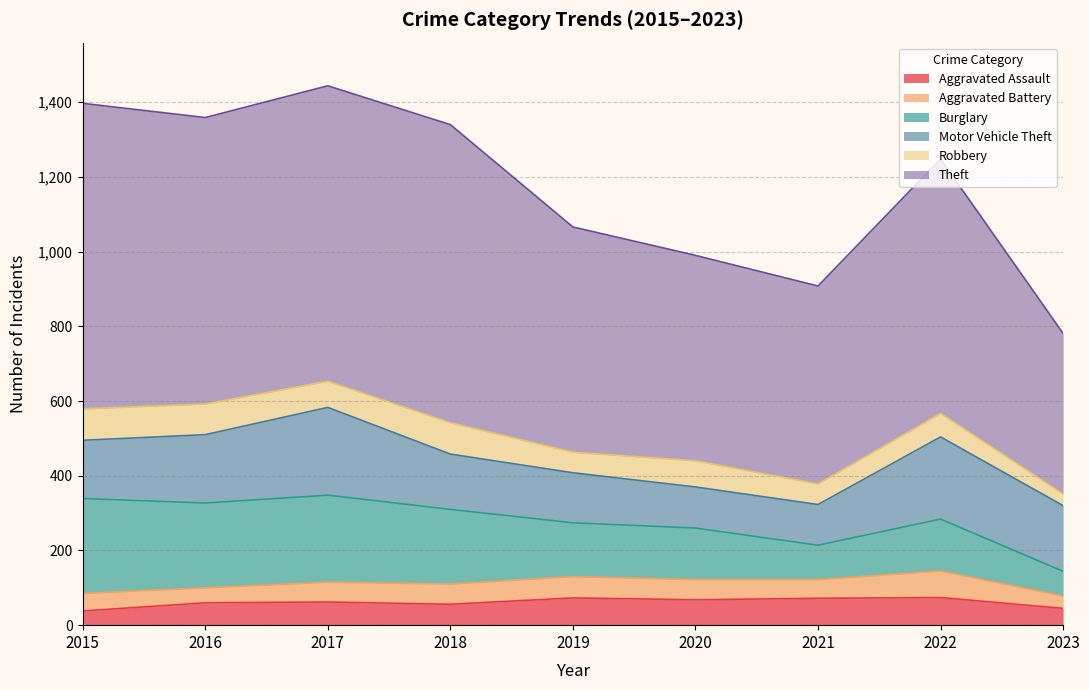

How many interior local valleys does the Robbery series have?

3